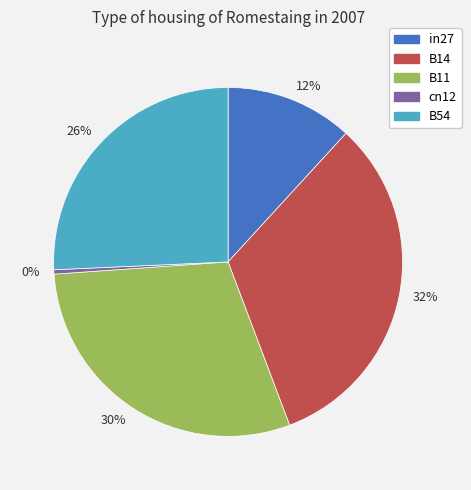

Between 32% and 30%, which is larger?

32%